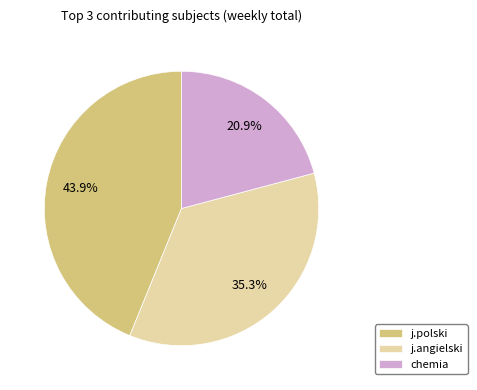

How many slices are in this pie chart?

3